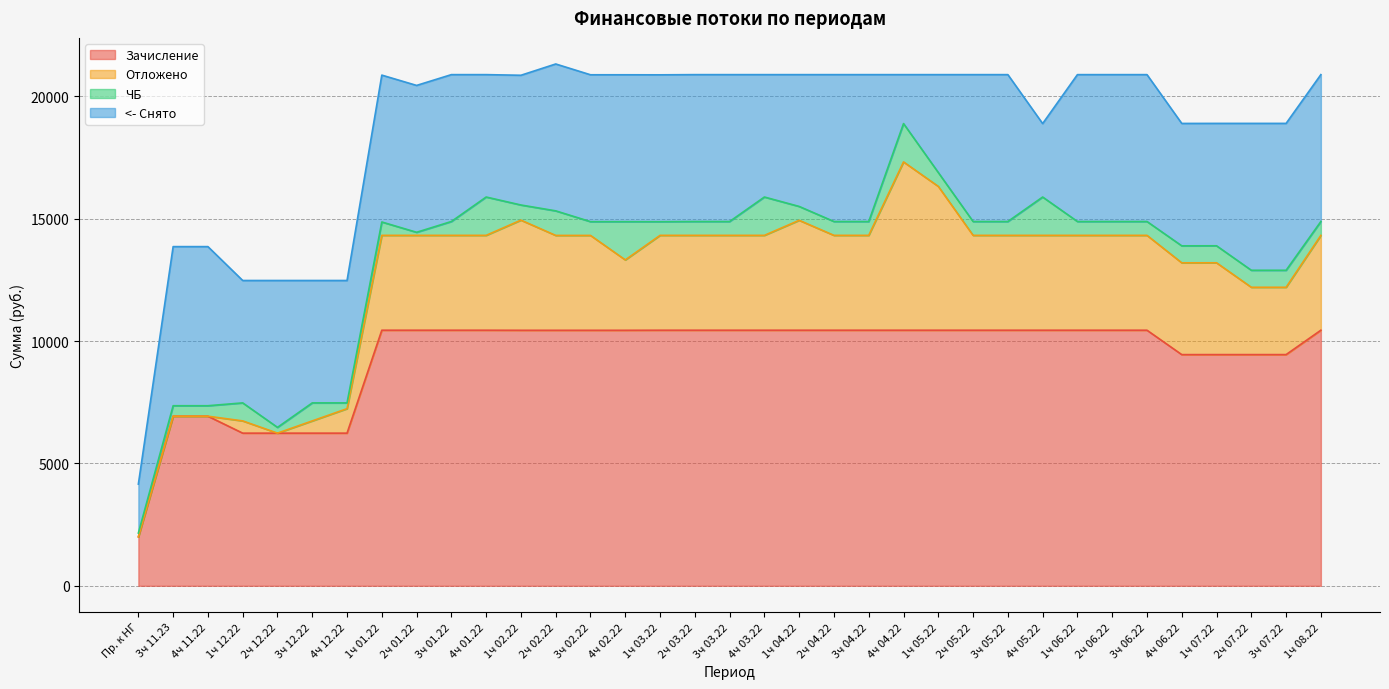

What value does the Отложено series have at 1ч 03.22?

3875